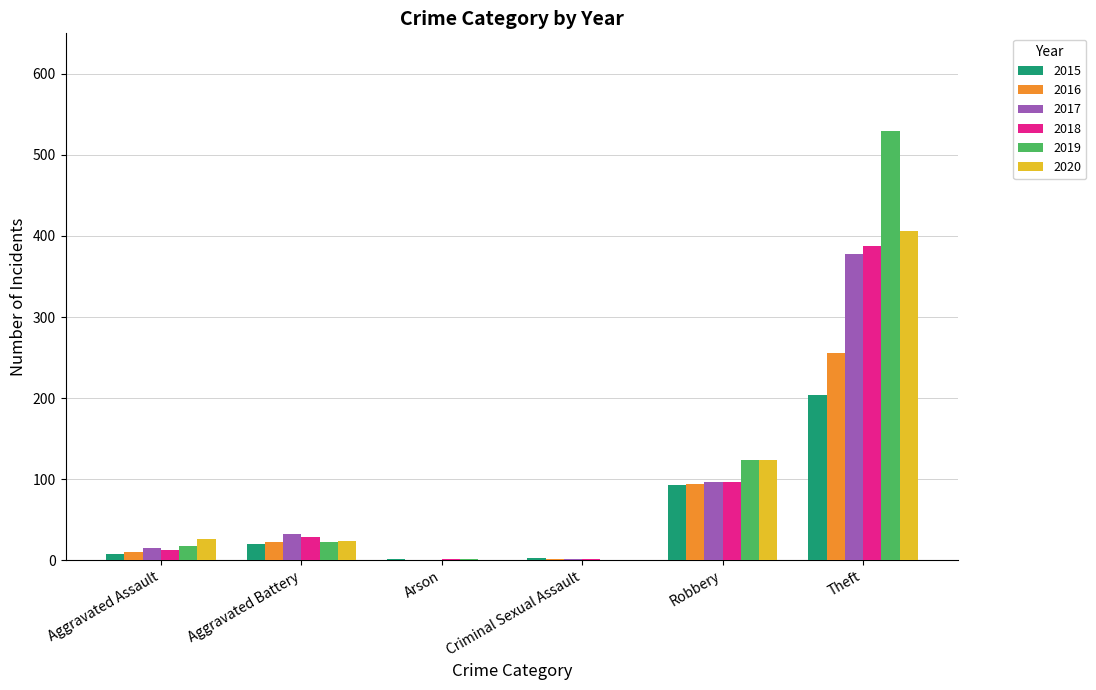

At which category is the sum across all series the highest?

Theft